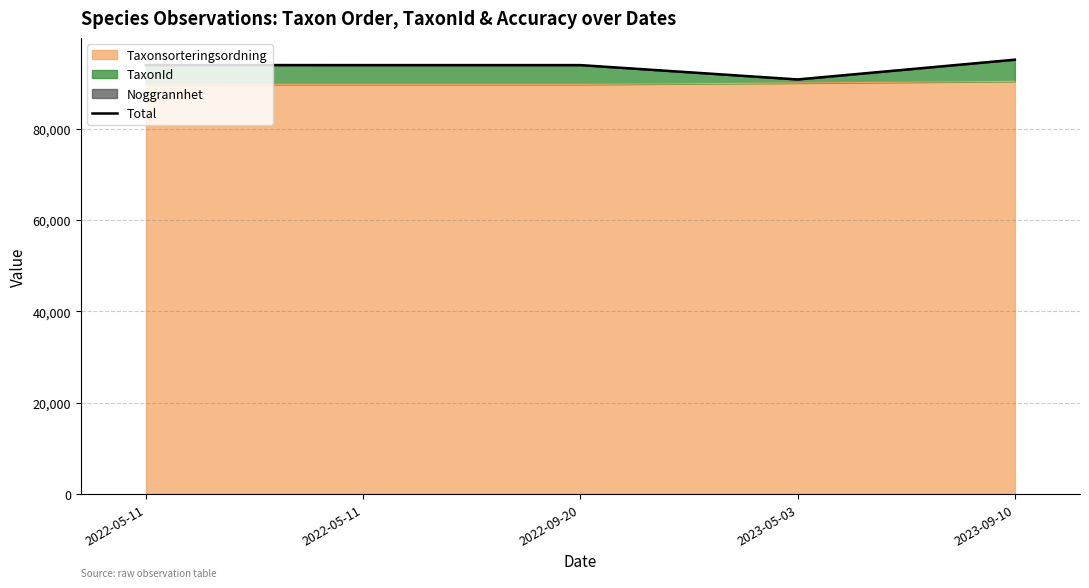

Reading right to left, extract all data points from this chart.

2023-09-10=95193	2023-05-03=90864	2022-09-20=94007	2022-05-11=94007	2022-05-11=94022